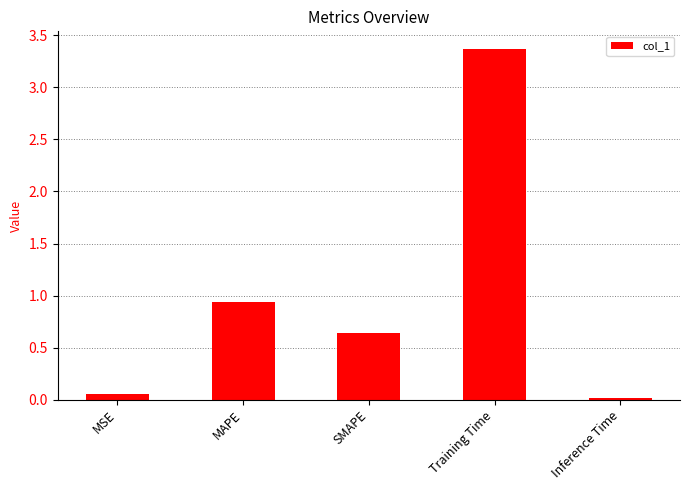

Is it true that the value at SMAPE is 0.9?

False